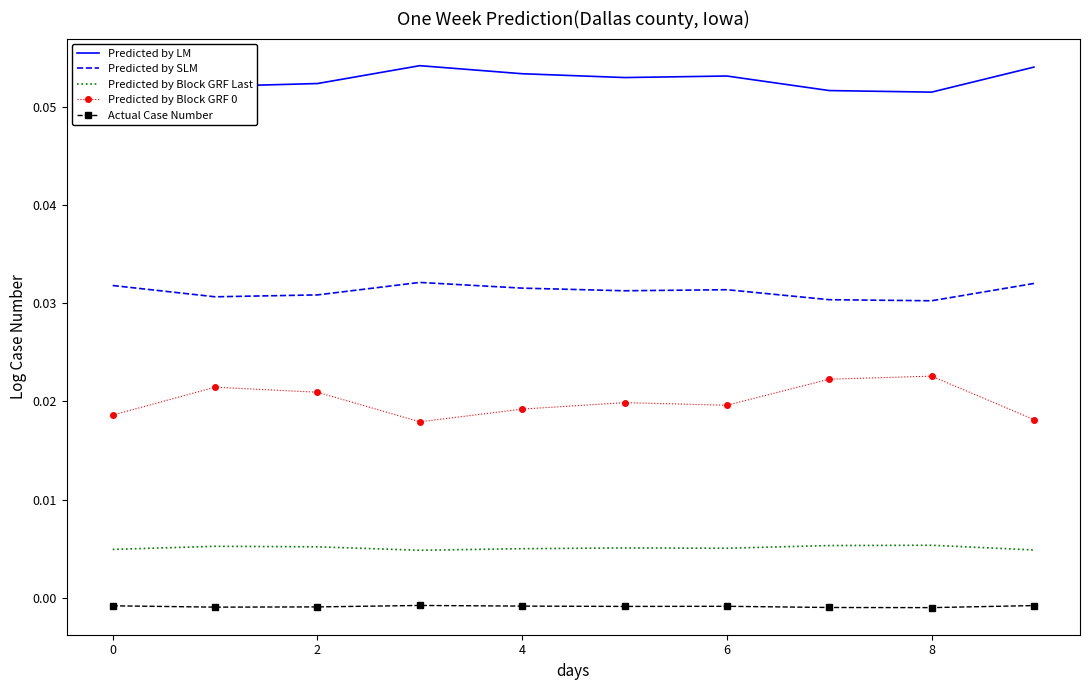

Which series has the largest total across all categories?

Predicted by LM